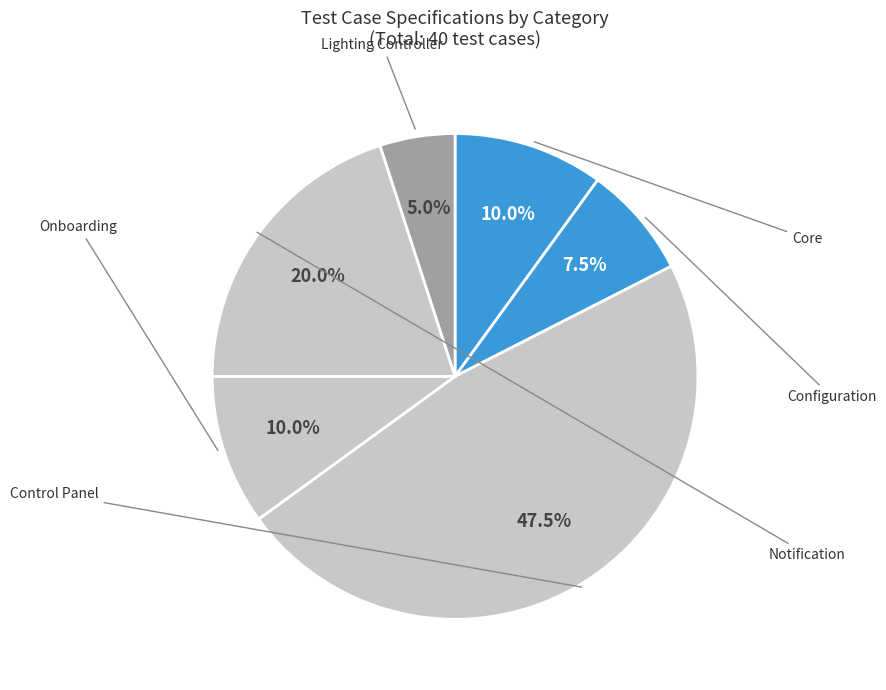

Rank the categories by value from highest to lowest.

Control Panel, Notification, Core, Onboarding, Configuration, Lighting Controller